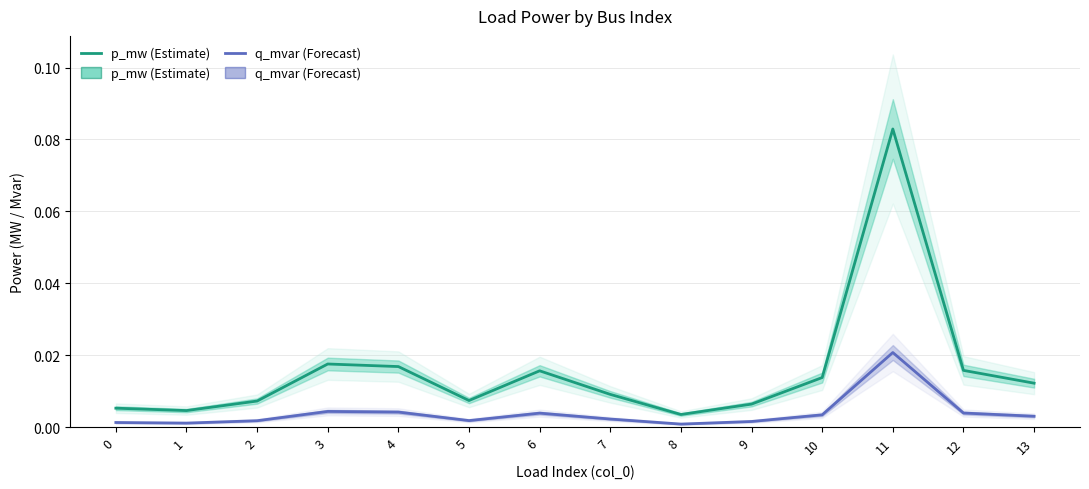

Does the chart display data point markers on the line(s)?

No